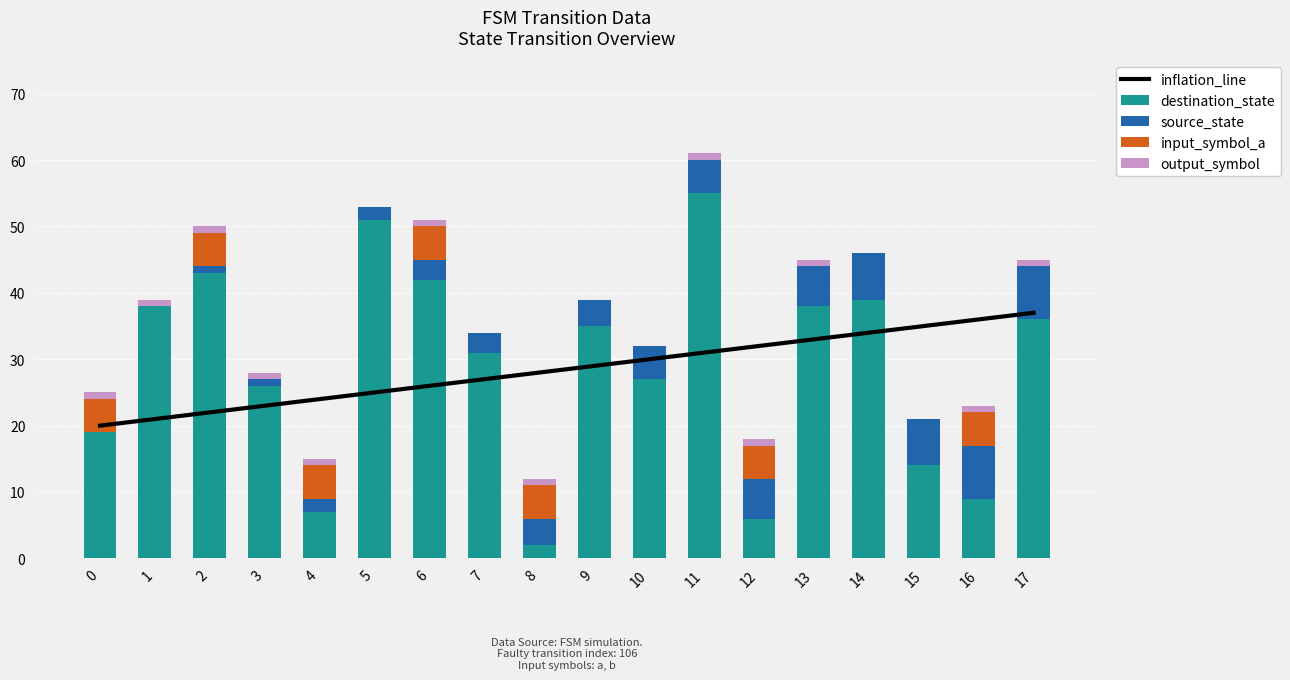

Reading left to right, extract all data points from this chart.

inflation_line: 0=20	1=21	2=22	3=23	4=24	5=25	6=26	7=27	8=28	9=29	10=30	11=31	12=32	13=33	14=34	15=35	16=36	17=37
destination_state: 0=19	1=38	2=43	3=26	4=7	5=51	6=42	7=31	8=2	9=35	10=27	11=55	12=6	13=38	14=39	15=14	16=9	17=36
source_state: 0=0	1=0	2=1	3=1	4=2	5=2	6=3	7=3	8=4	9=4	10=5	11=5	12=6	13=6	14=7	15=7	16=8	17=8
input_symbol_a: 0=5	1=0	2=5	3=0	4=5	5=0	6=5	7=0	8=5	9=0	10=0	11=0	12=5	13=0	14=0	15=0	16=5	17=0
output_symbol: 0=1	1=1	2=1	3=1	4=1	5=0	6=1	7=0	8=1	9=0	10=0	11=1	12=1	13=1	14=0	15=0	16=1	17=1